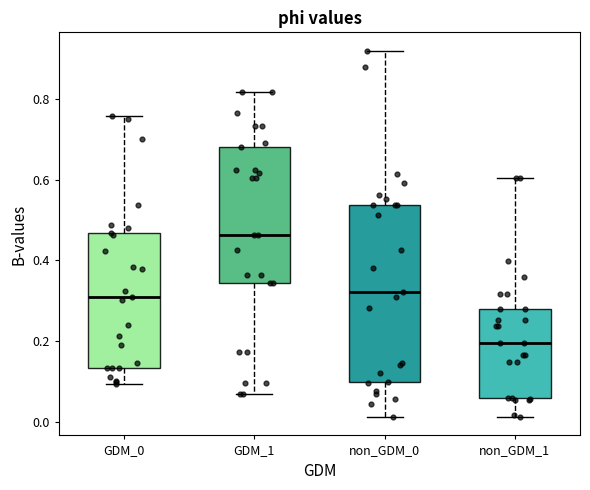

Reading left to right, transcribe this box plot: for each box, give where its median line is, the range the box spans, and where its two whiskers end, as read against the y-axis. The values are not printed on the chart, so give them approximately, as read against the axis.

GDM_0: median 0.30, box 0.14 to 0.46, whiskers 0.10 to 0.76
GDM_1: median 0.46, box 0.34 to 0.68, whiskers 0.06 to 0.82
non_GDM_0: median 0.32, box 0.10 to 0.54, whiskers 0.02 to 0.92
non_GDM_1: median 0.20, box 0.06 to 0.28, whiskers 0.02 to 0.60